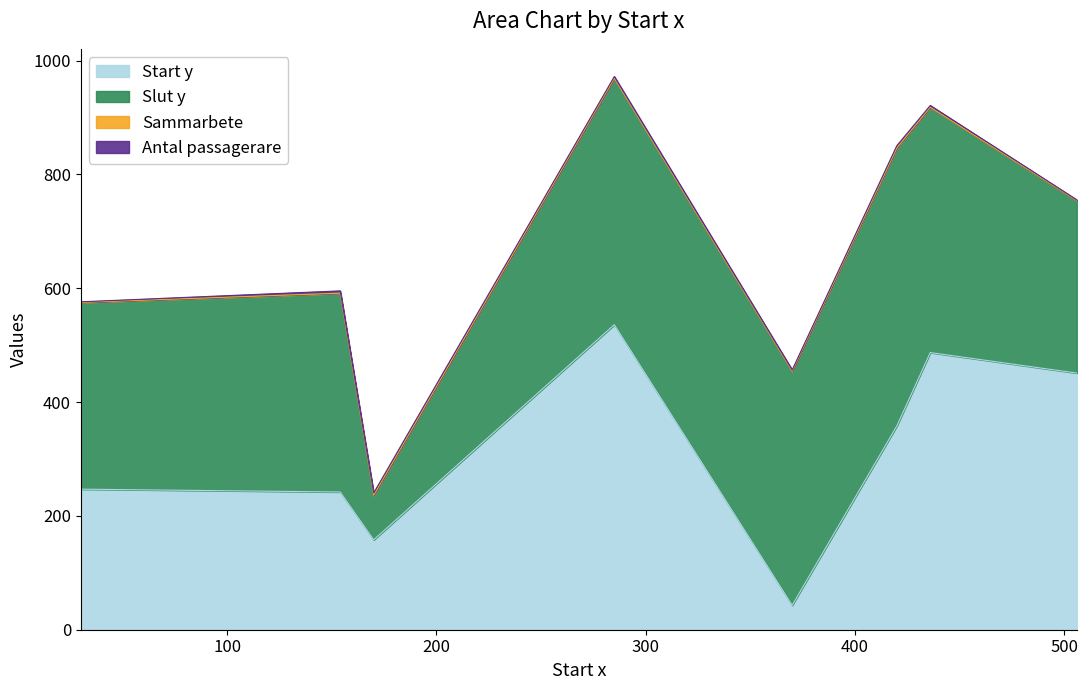

Reading right to left, transcribe all the data shown in this chart.

Start y: 30=247.0	436=487.0	370=43.0	154=242.0	170=158.0	420=358.0	506=451.0	285=536.0
Slut y: 30=328.0	436=431.0	370=411.0	154=349.0	170=78.0	420=488.0	506=303.0	285=433.0
Sammarbete: 30=0.2	436=0.2	370=0.5	154=0.4	170=0.4	420=0.5	506=0.4	285=0.1
Antal passagerare: 30=1.0	436=3.0	370=2.0	154=4.0	170=4.0	420=4.0	506=1.0	285=3.0